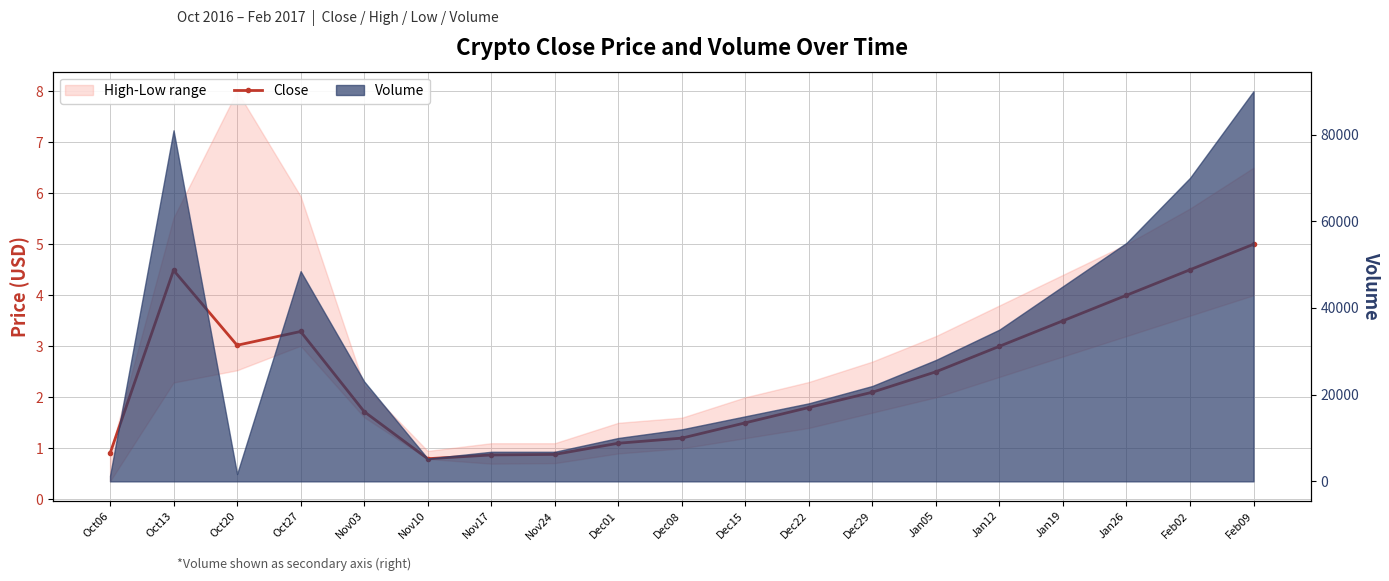

At which category does the chart reach its peak across all series?

Feb09